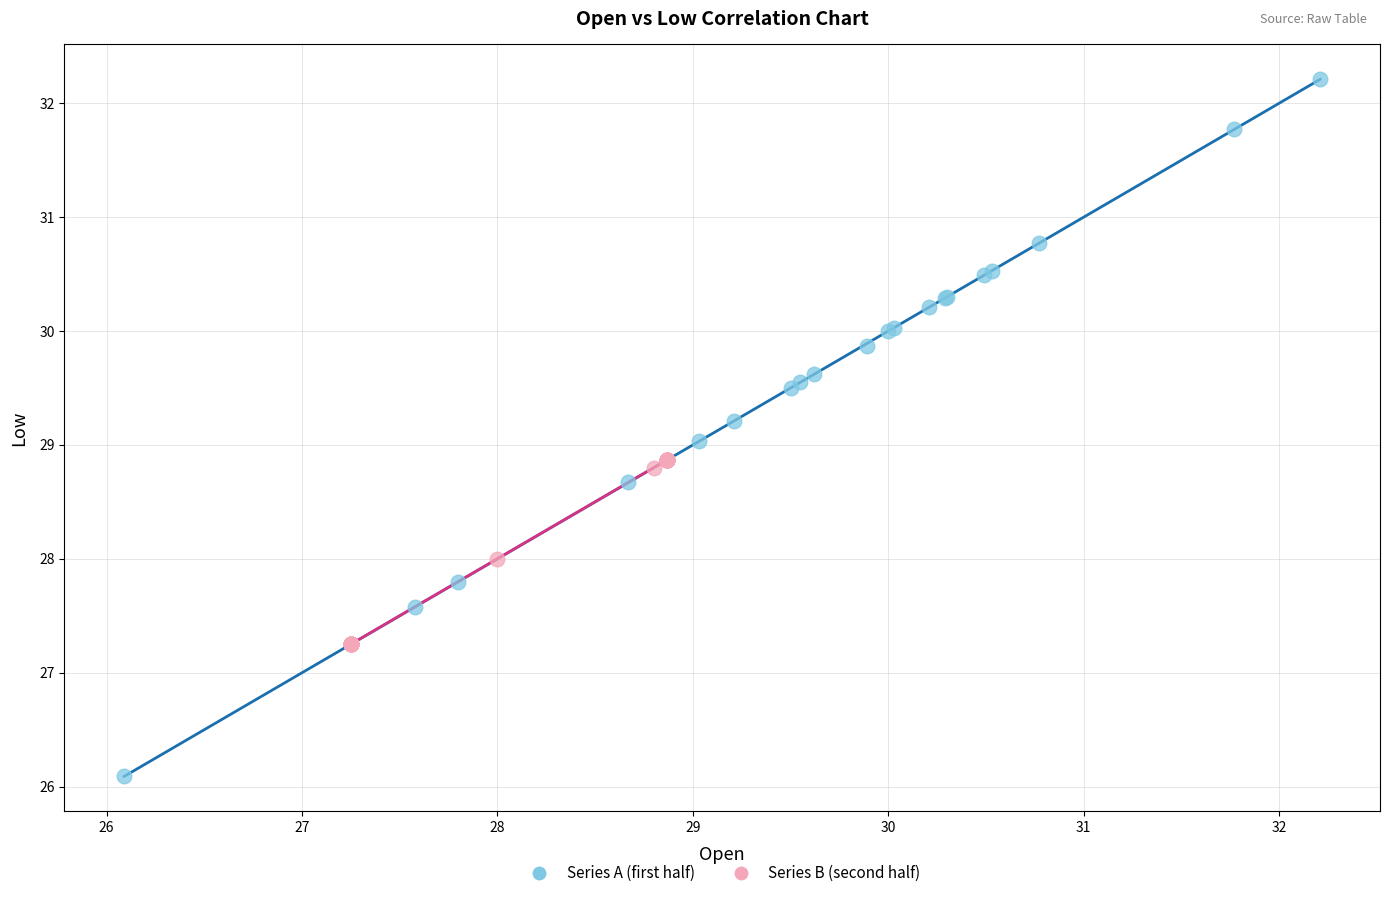

Which series reaches the maximum Y coordinate?

Series A (first half)